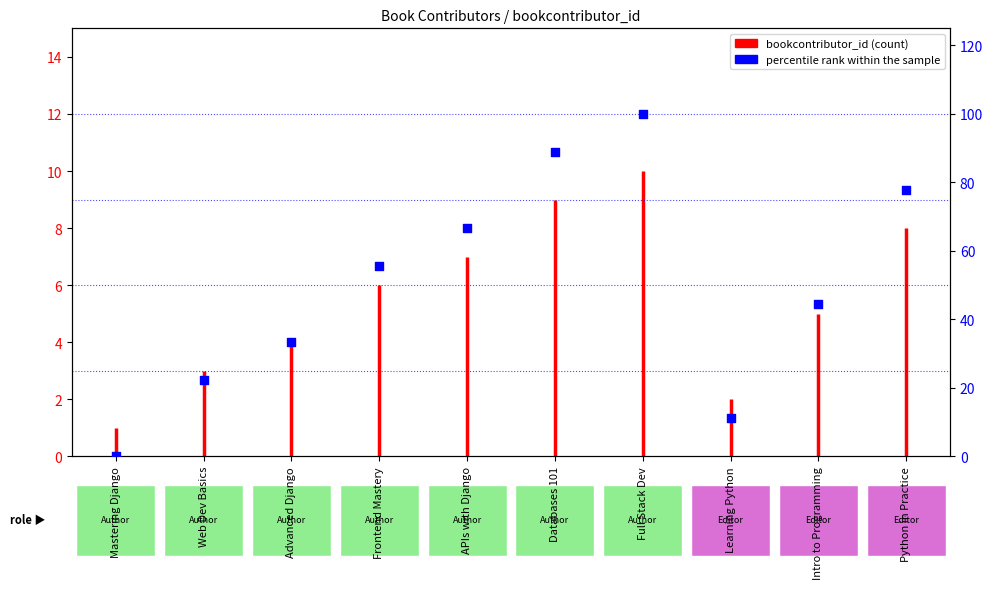

What is the change in value from Mastering Django to APIs with Django?

+66.7